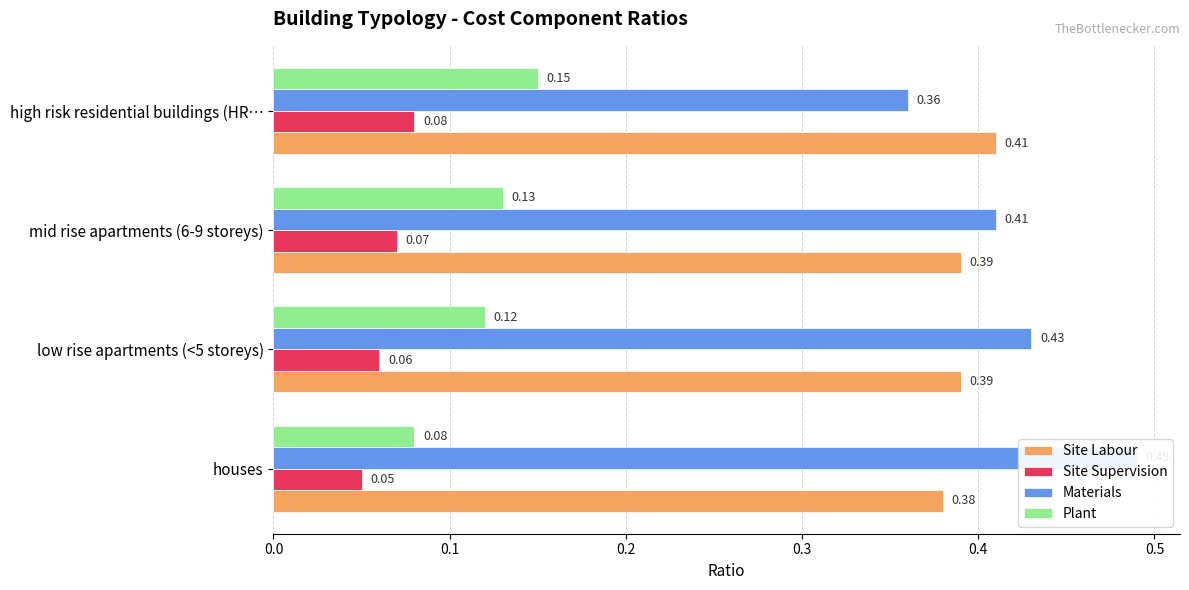

Between mid rise apartments (6-9 storeys) and high risk residential buildings (HR…, which series saw the biggest shift?

Materials